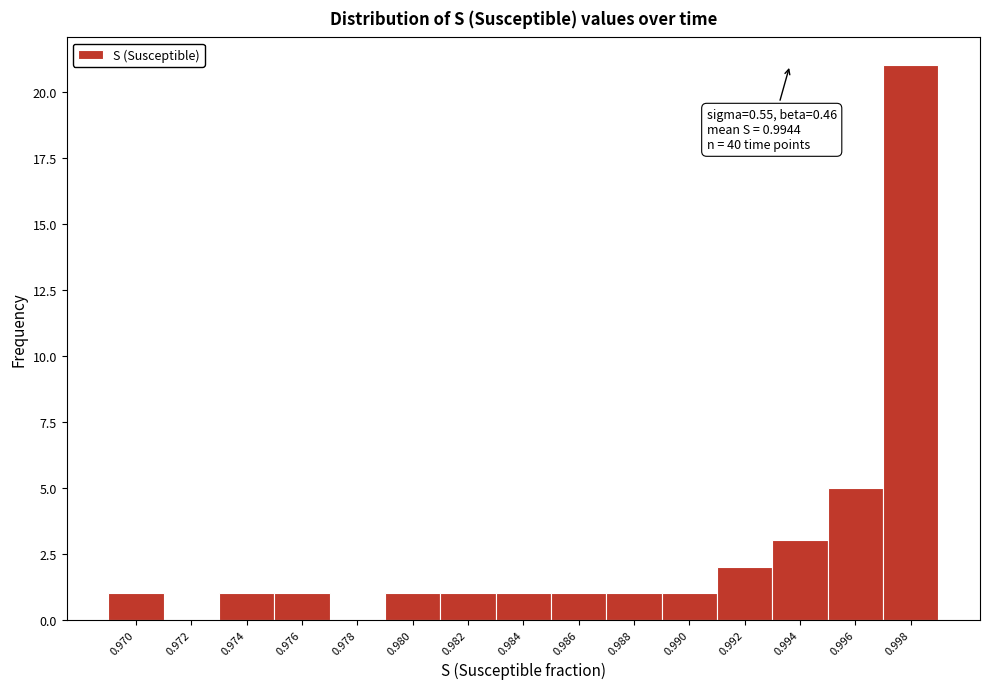

Reading left to right, extract all data points from this chart.

0.970=1	0.972=0	0.974=1	0.976=1	0.978=0	0.980=1	0.982=1	0.984=1	0.986=1	0.988=1	0.990=1	0.992=2	0.994=3	0.996=5	0.998=21